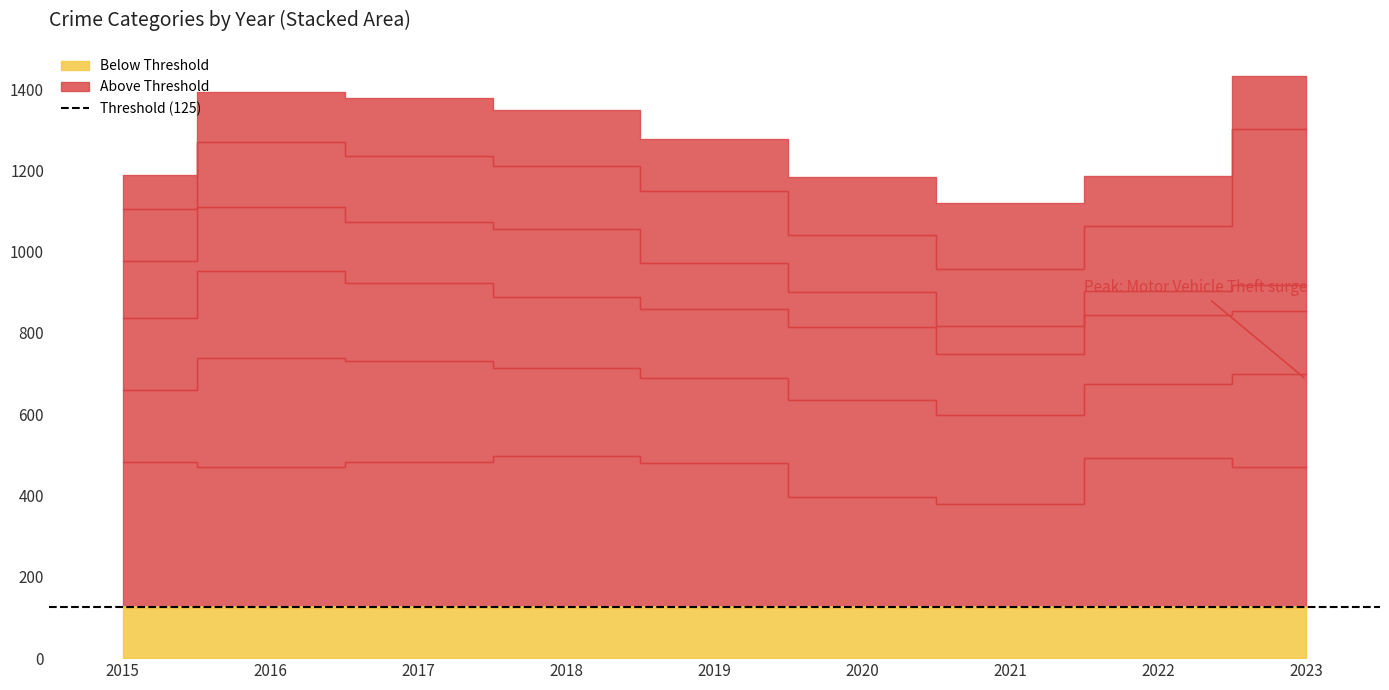

What is the spread (max minus min) of values at 2017?

341